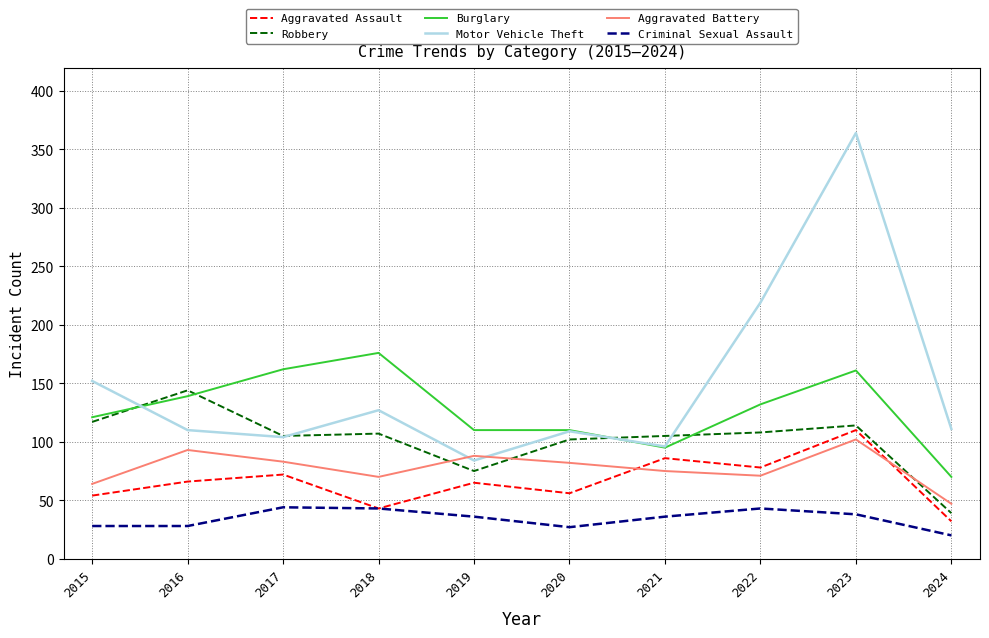

Where is the first local minimum for Motor Vehicle Theft?

2017